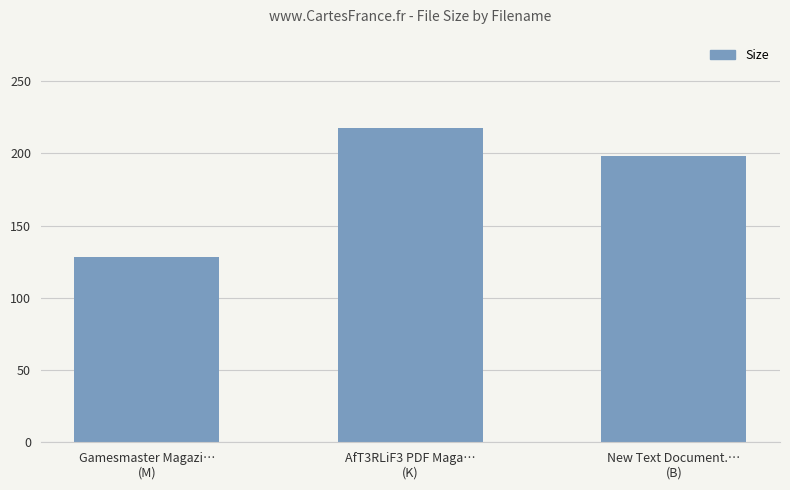

What is the average value?

181.2